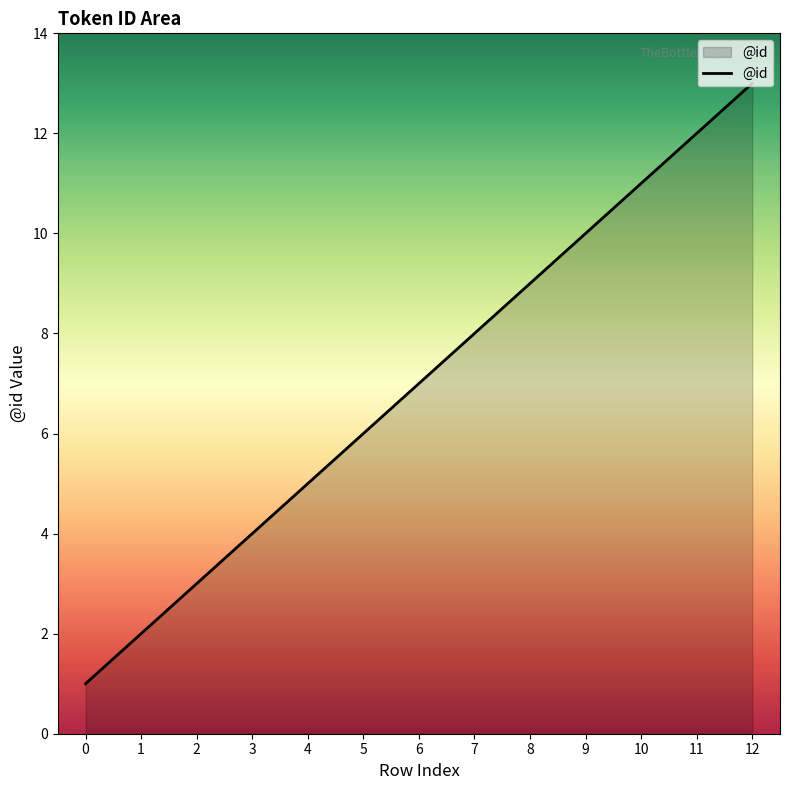

How many lines are shown in the chart?

1